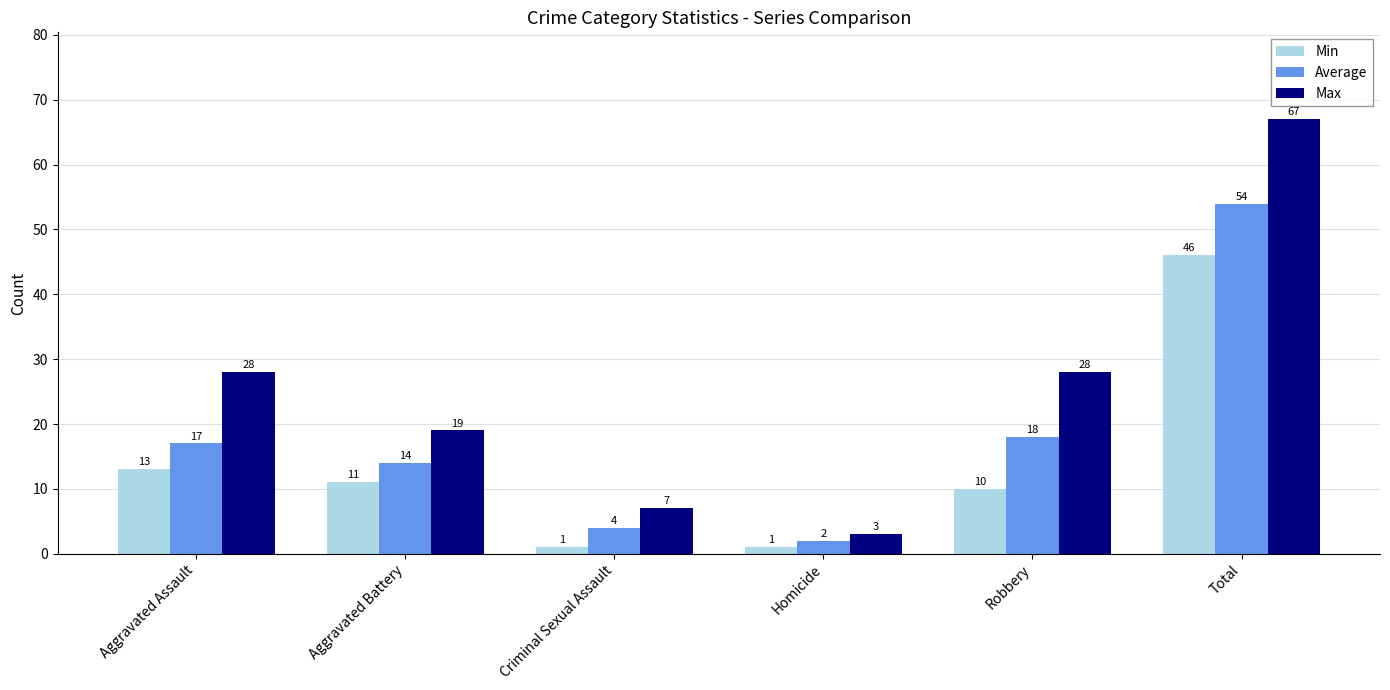

What is the sum of all Max values?

152